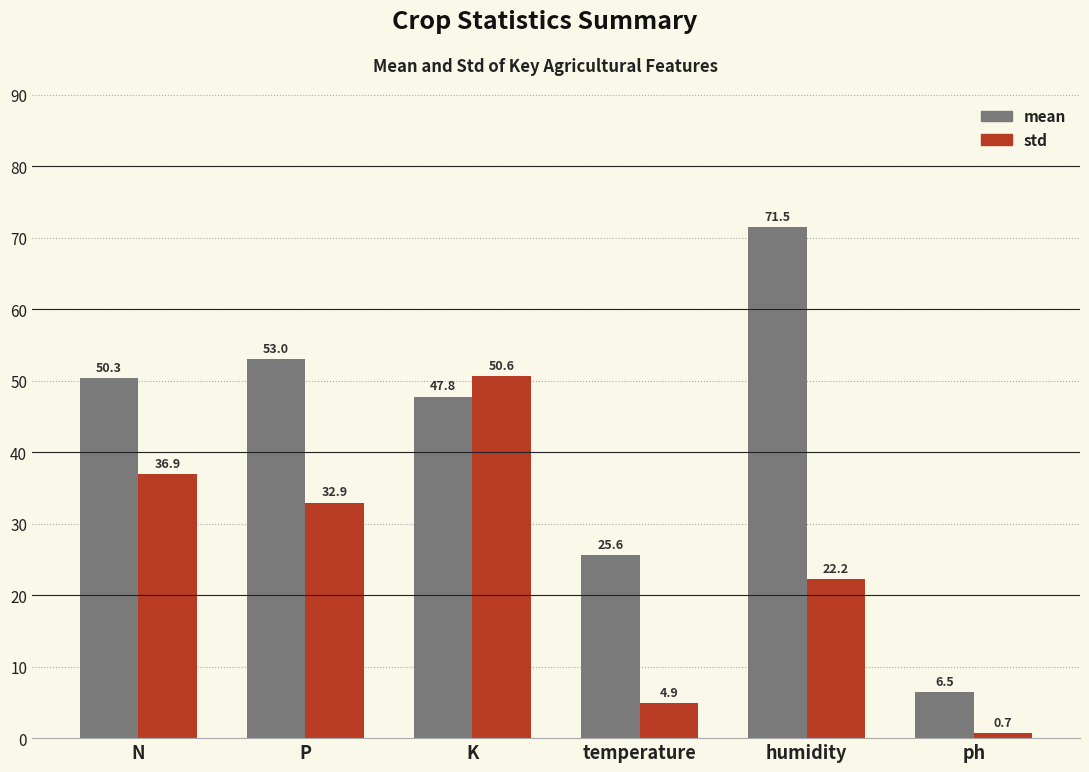

What is the average value of the std series?

24.7